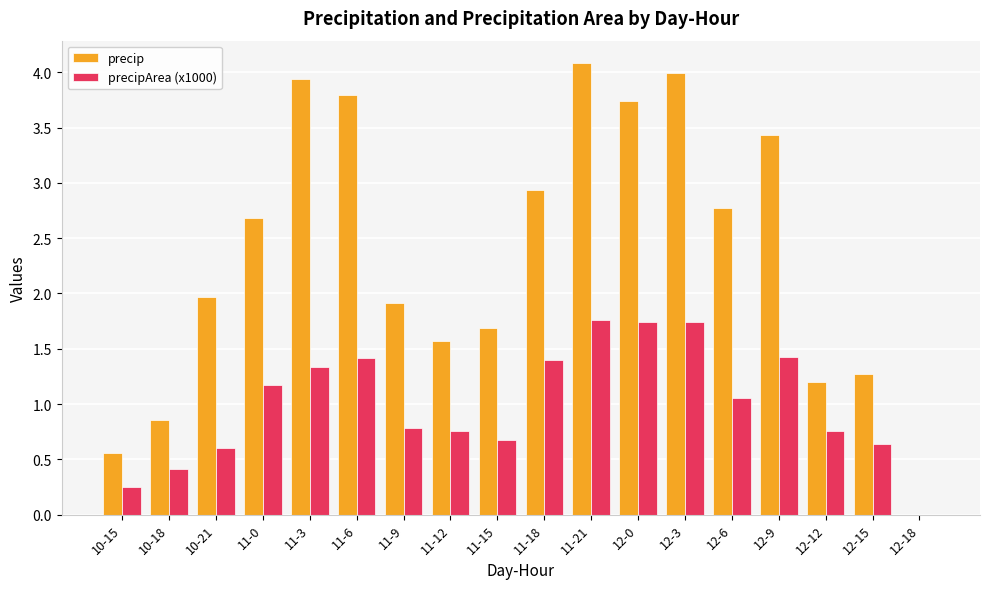

The value of precip at 11-12 is 1.6. True or false?

True